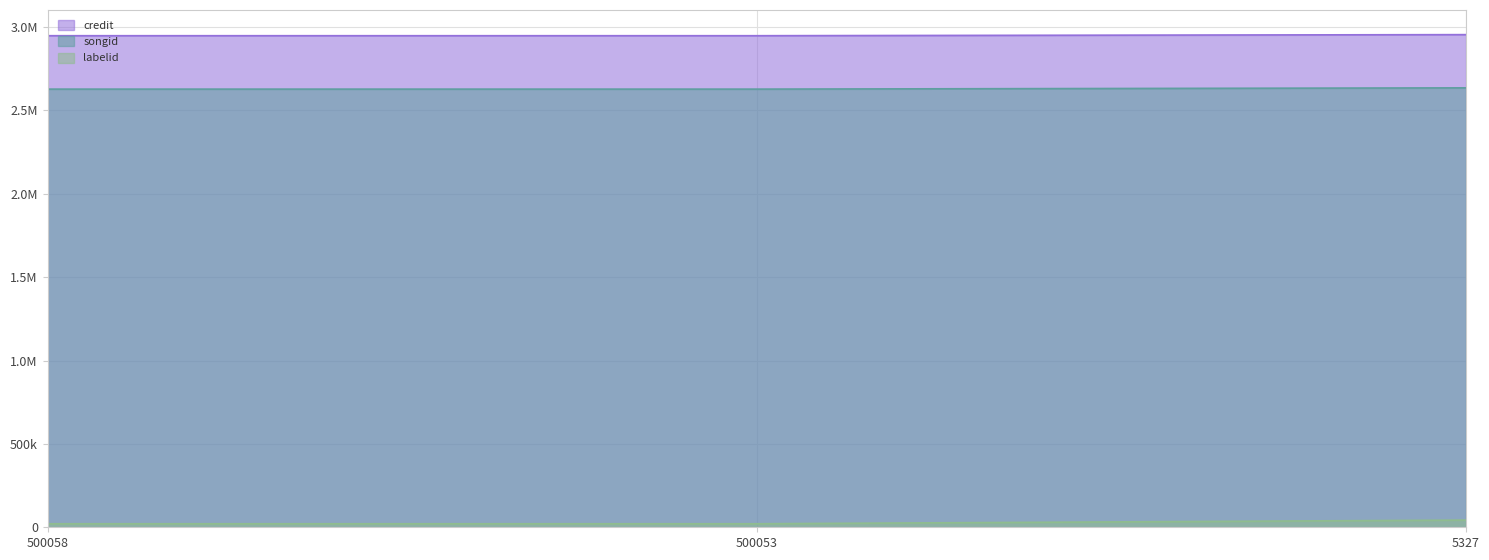

How many lines are shown in the chart?

3